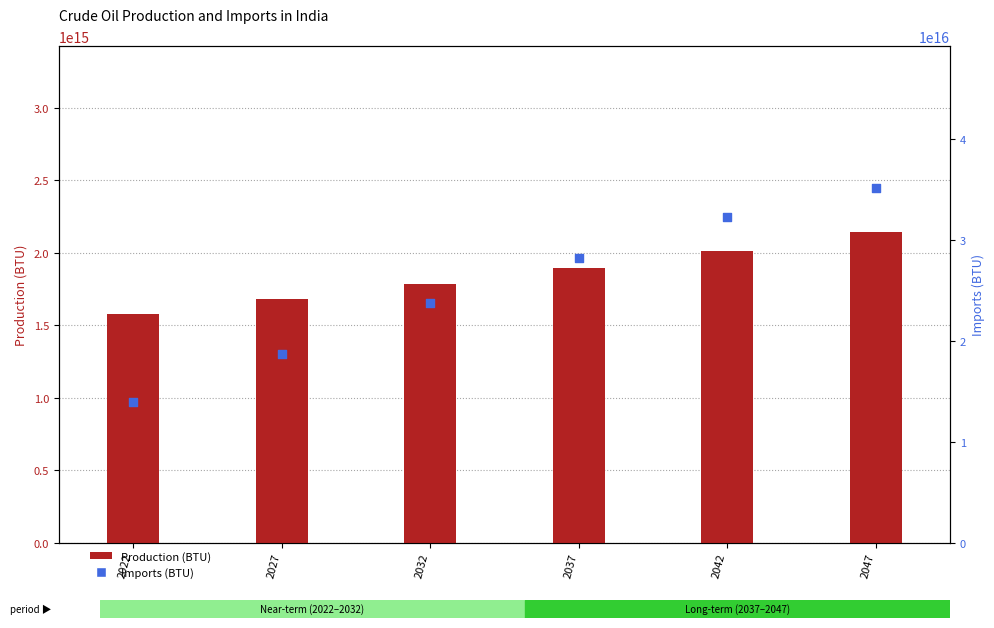

At which category is the sum across all series the highest?

2047